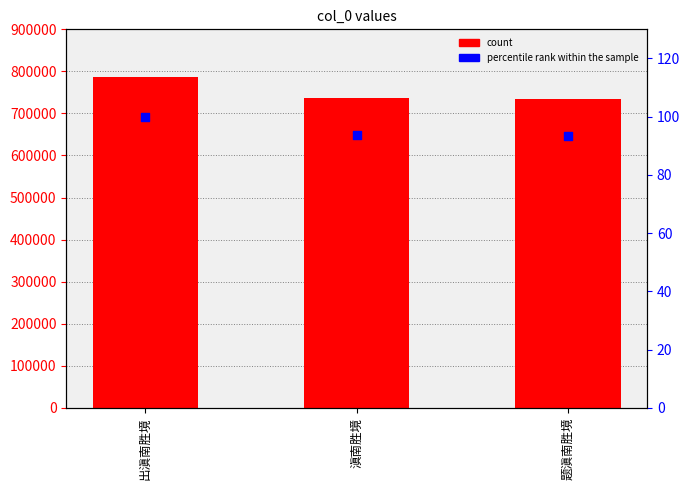

Is the value of percentile rank within the sample at 题滇南胜境 greater than the value of col_0 at 题滇南胜境?

No